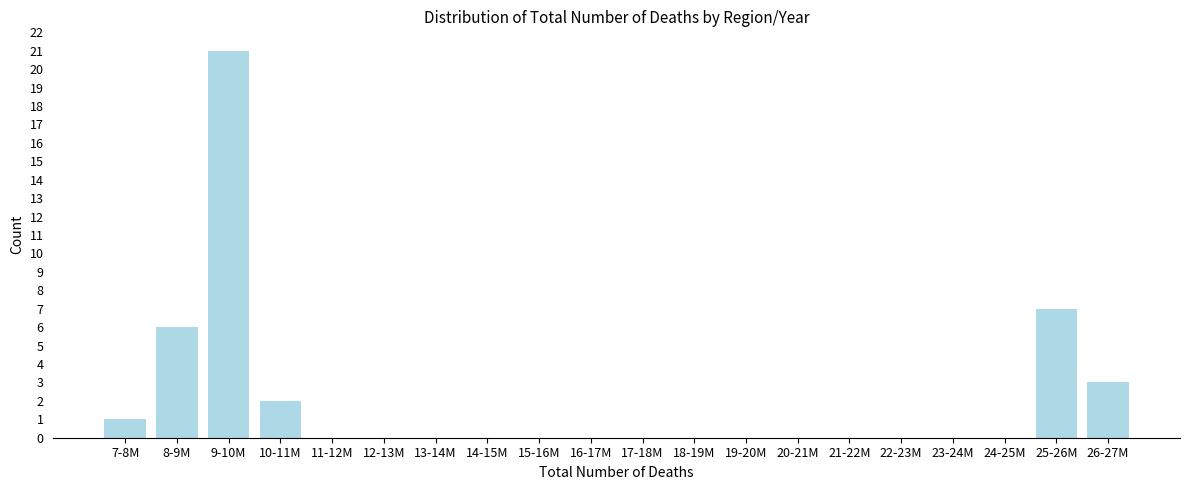

Reading left to right, transcribe all the data shown in this chart.

7-8M=1	8-9M=6	9-10M=21	10-11M=2	11-12M=0	12-13M=0	13-14M=0	14-15M=0	15-16M=0	16-17M=0	17-18M=0	18-19M=0	19-20M=0	20-21M=0	21-22M=0	22-23M=0	23-24M=0	24-25M=0	25-26M=7	26-27M=3